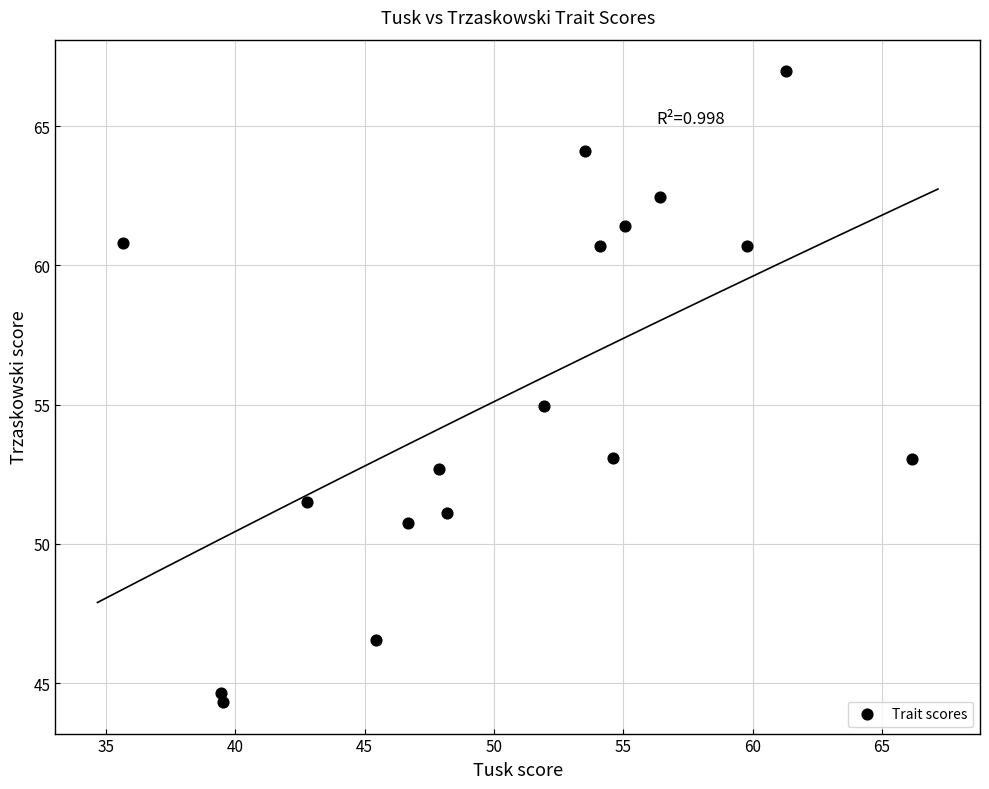

What is the range of Y values (max minus min)?

22.6